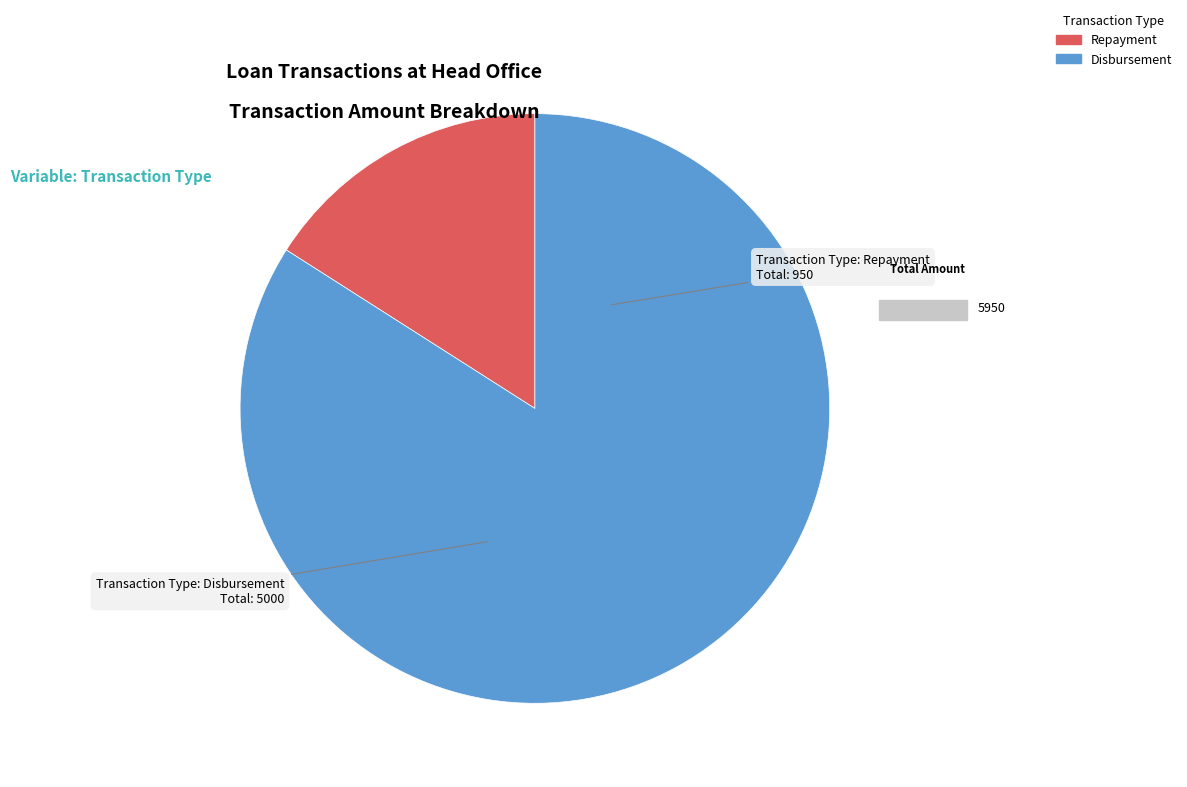

Is there any slice that represents more than half of the pie?

Yes